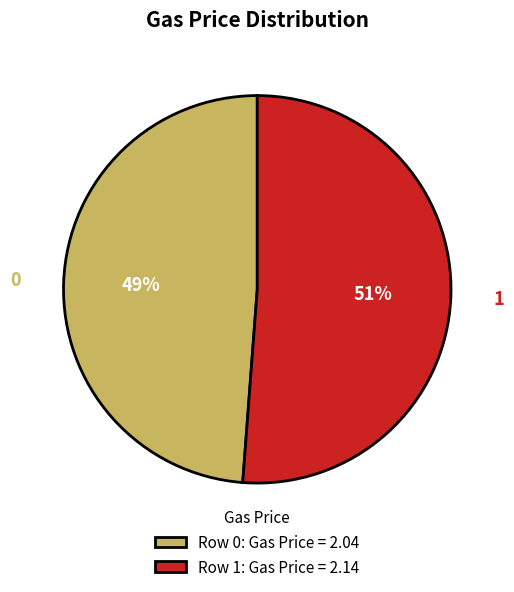

What percentage is the Row 1: Gas Price = 2.14 slice, to the nearest percent?

51%